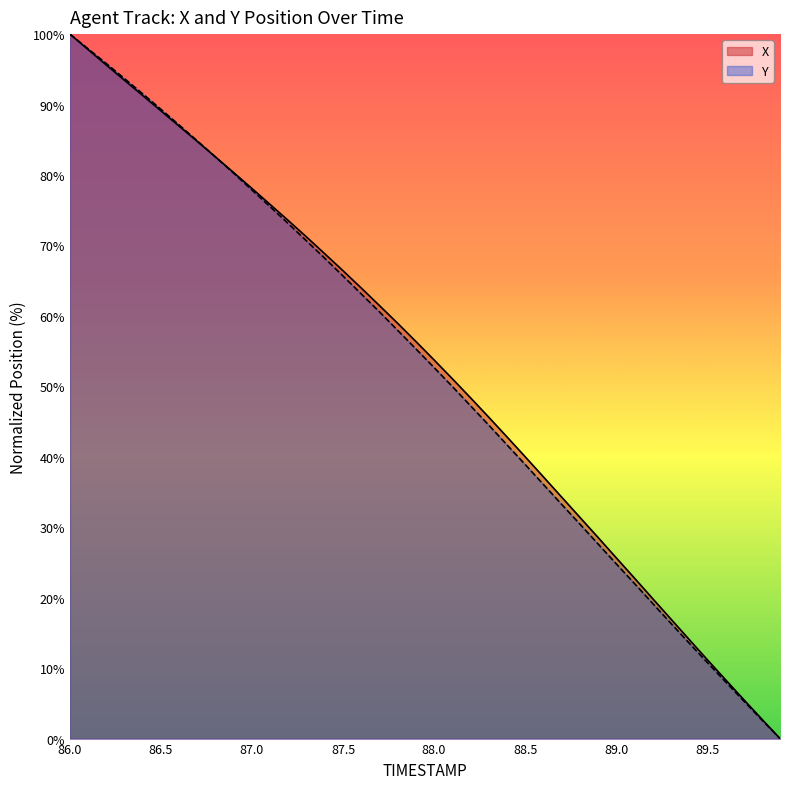

At how many categories does at least one series exceed 49?

22